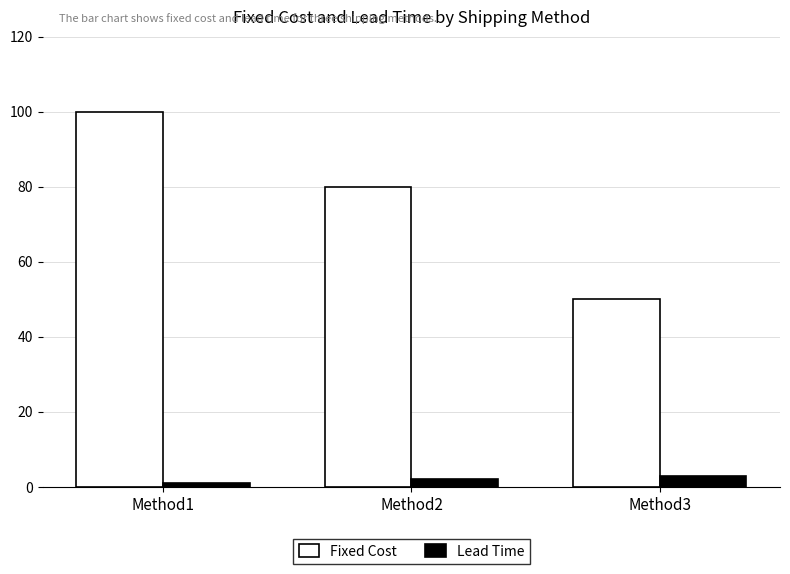

At which label does Fixed Cost reach its peak?

Method1